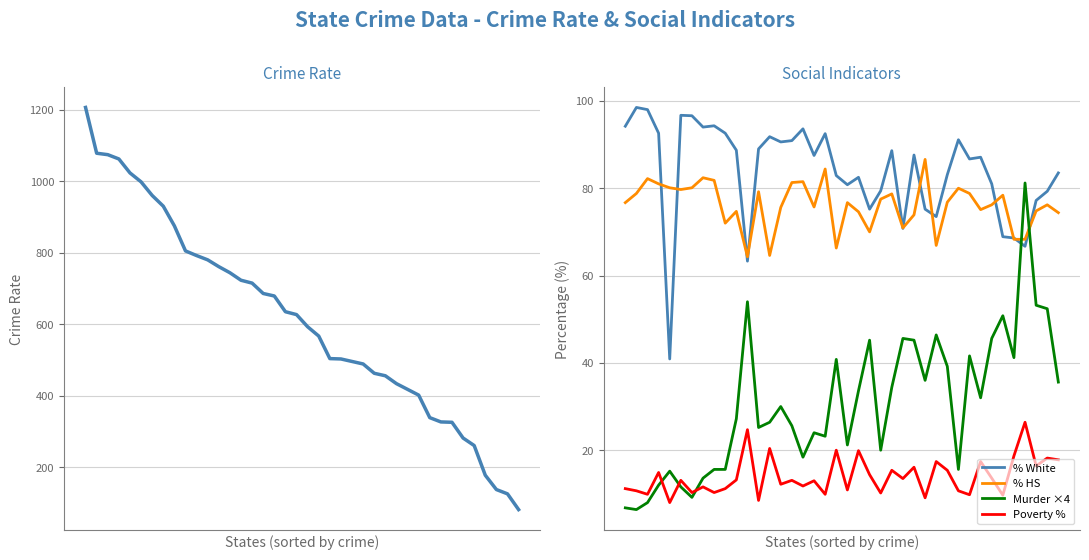

At how many categories does at least one series exceed 896?

8